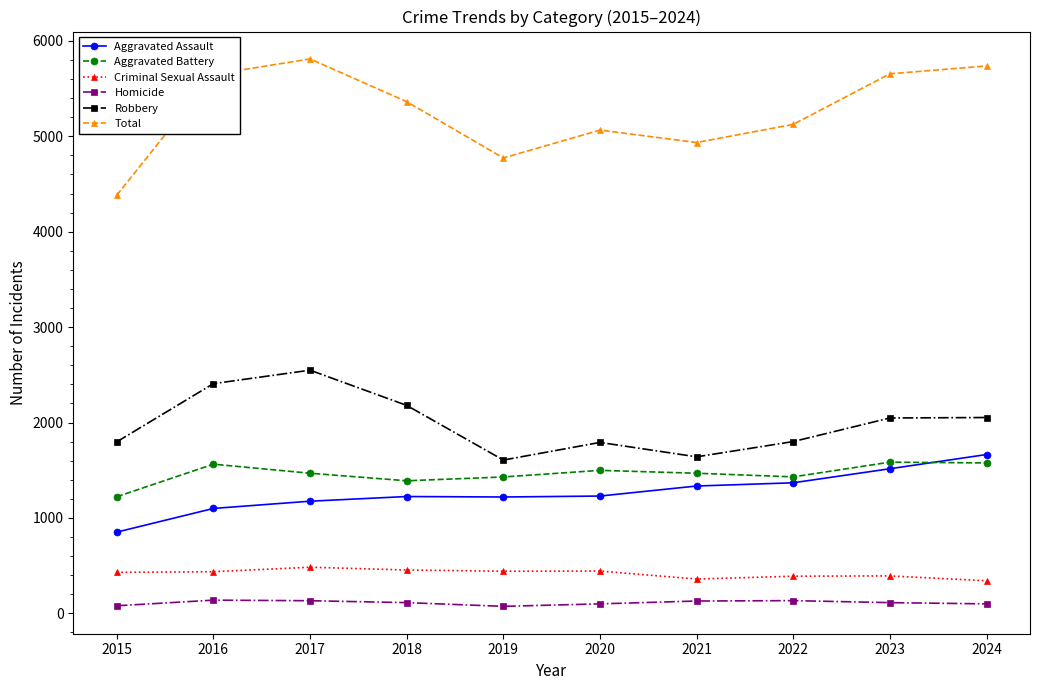

What is the approximate value of Robbery at 2016, to the nearest 50?

2400